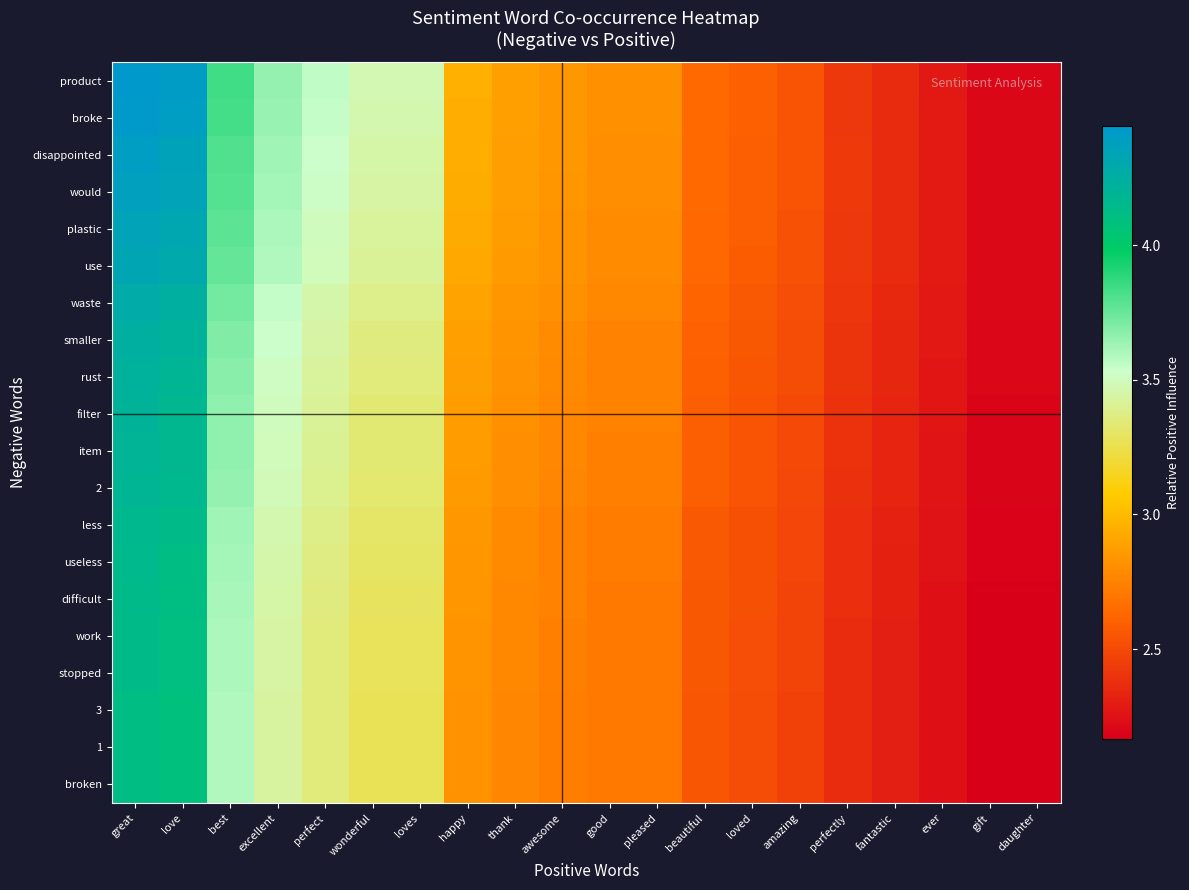

At which category is the sum across all series the highest?

great